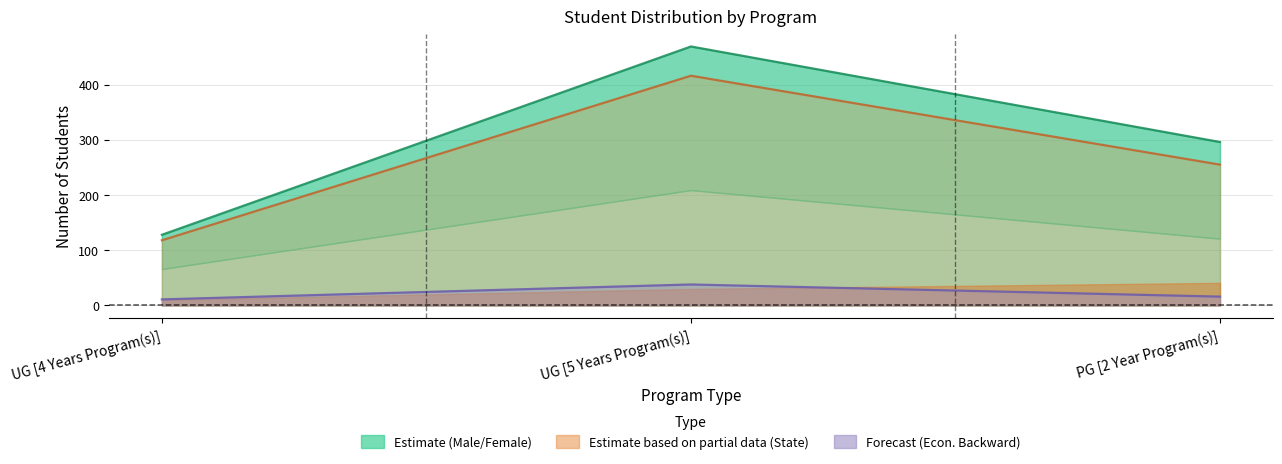

Between PG [2 Year Program(s)] and UG [5 Years Program(s)], which is larger?

UG [5 Years Program(s)]